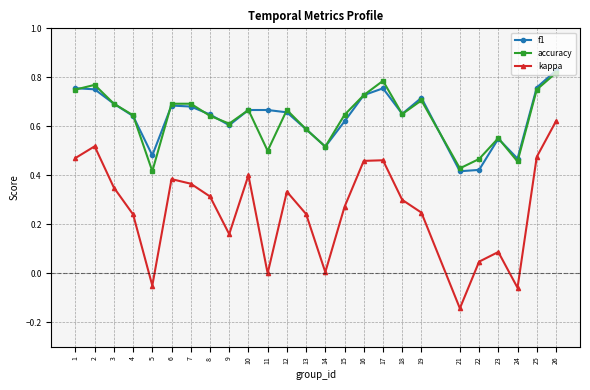

Which series changed the most between 18 and 24?

kappa